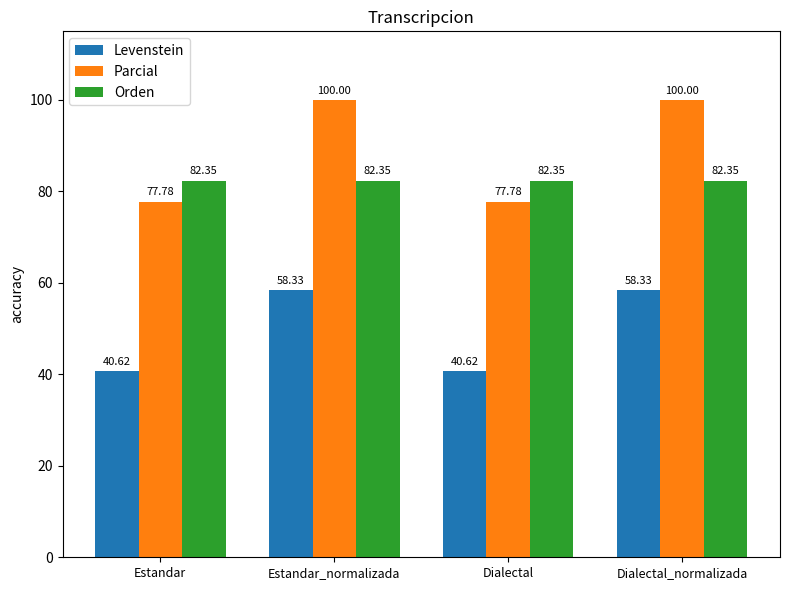

How many bars are there in total?

12